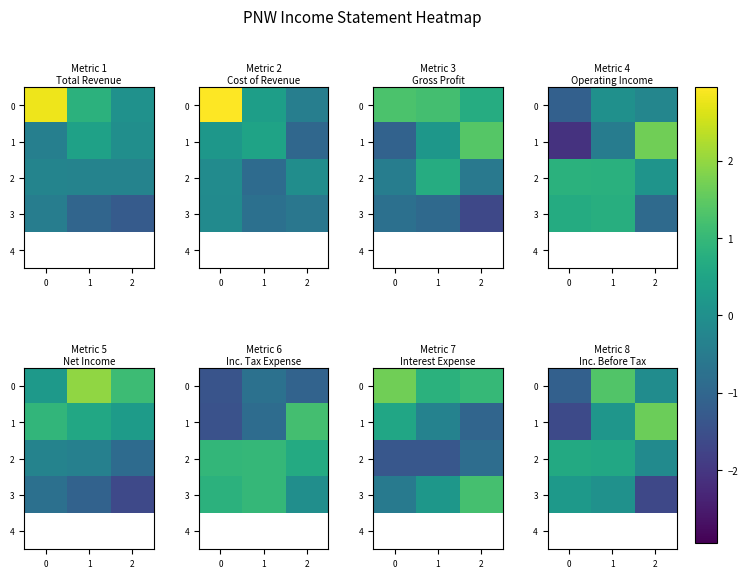

Is it true that 0 equals 1.8 at 1?

False